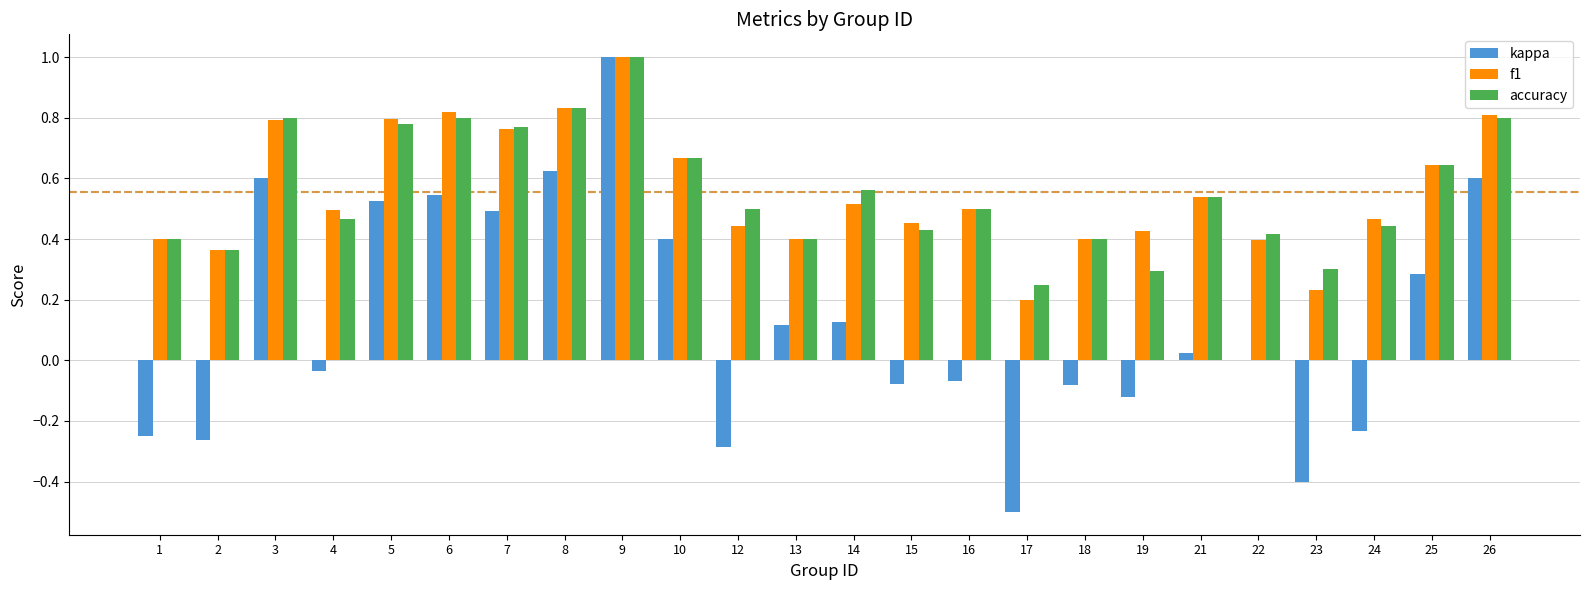

True or false: accuracy has a value of 0.1 at 2.

False